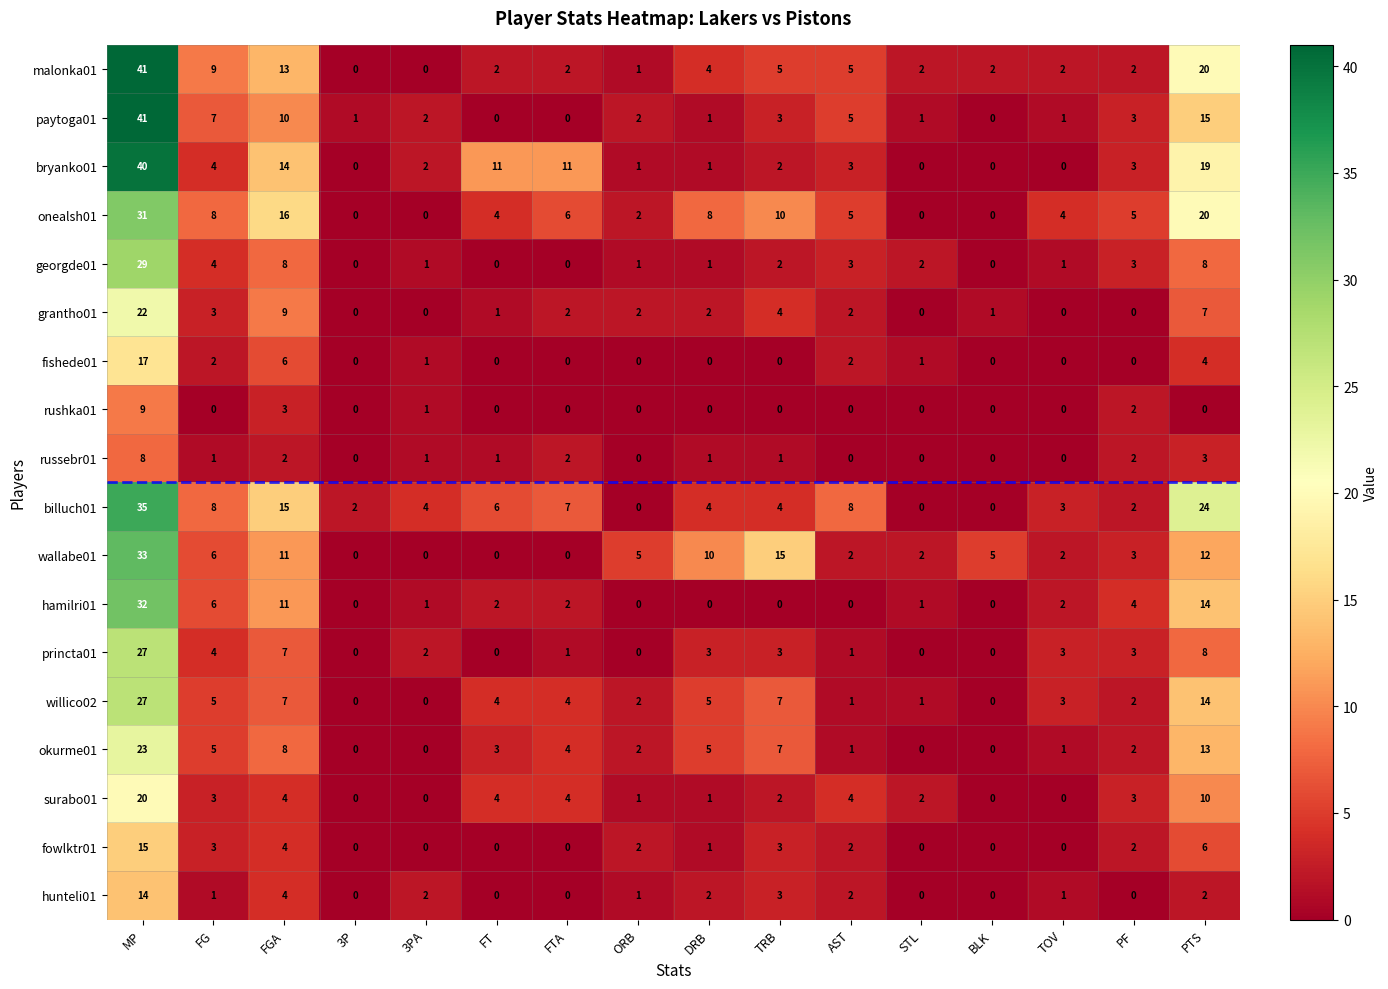

Count the number of data series in this chart.

18